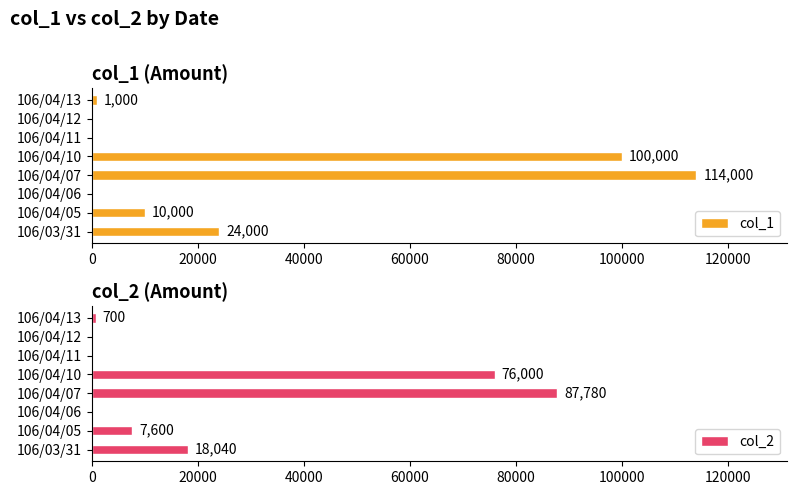

Does the chart contain any negative values?

No